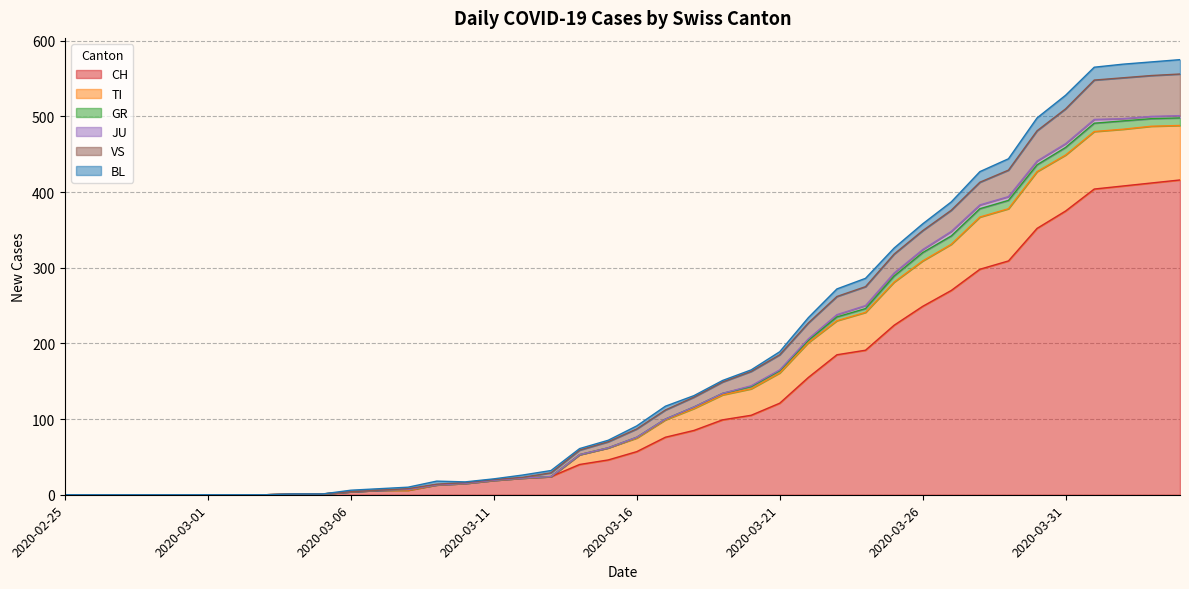

True or false: CH and VS cross at least once.

False